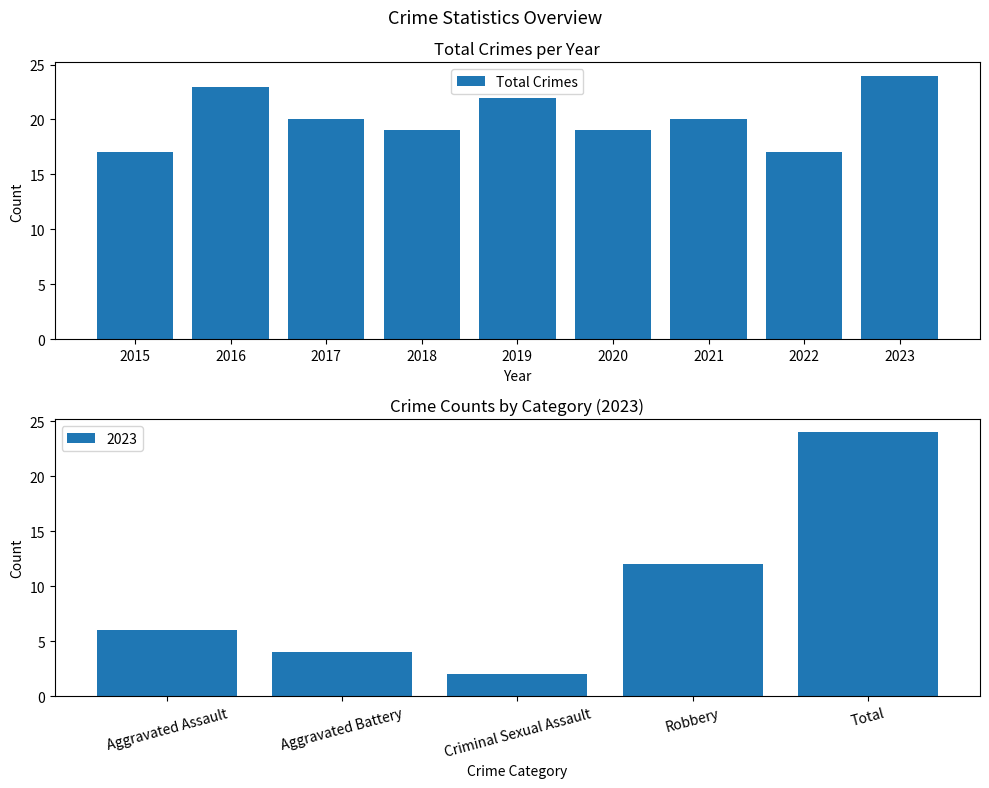

What is the average value?

20